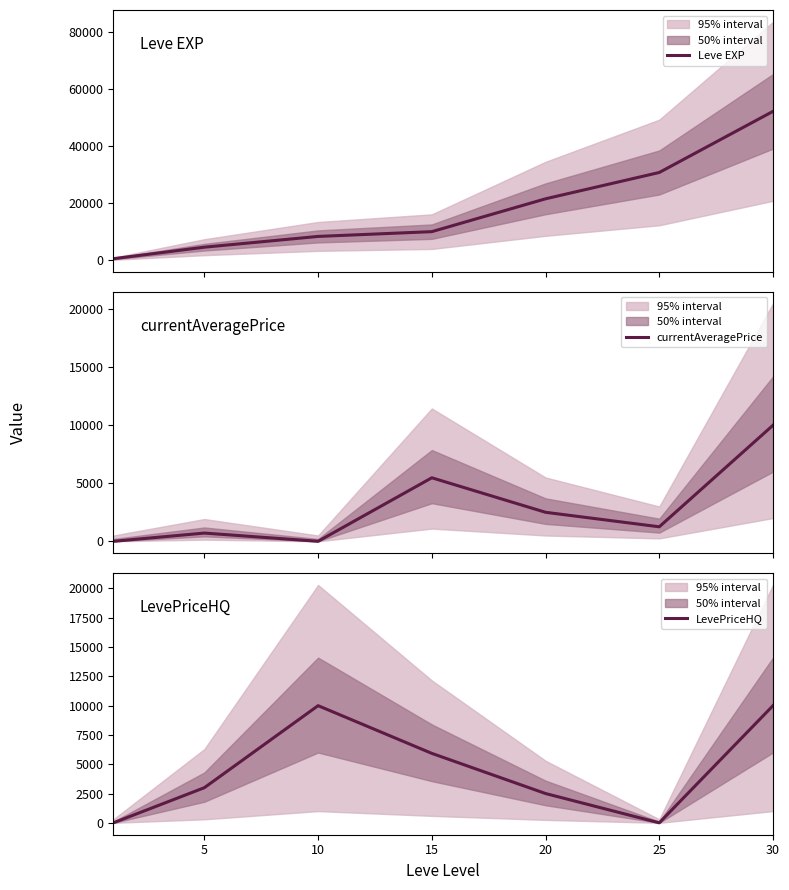

Reading left to right, what are all the values shown in this chart?

Leve EXP: 630	4660	8430	10100	21600	30820	52220
currentAveragePrice: 0	709	0	5474	2500	1250	10000
LevePriceHQ: 0	2999	9999	5927	2500	0	10000